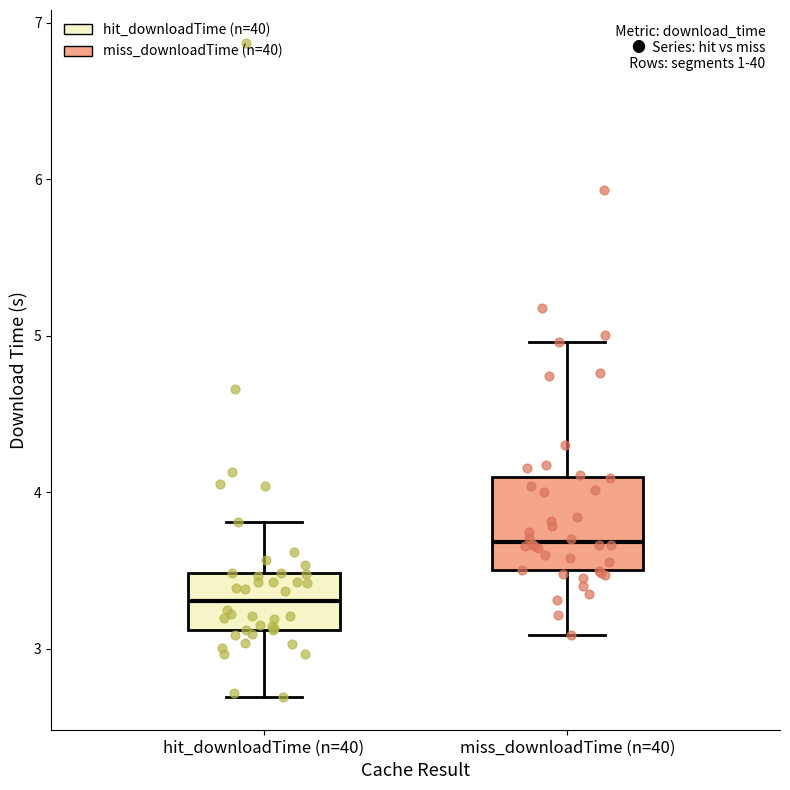

Where does the median line of the box for hit_downloadTime (n=40) sit on the y-axis? The values are not printed on the chart, so give them approximately, as read against the axis.

3.3